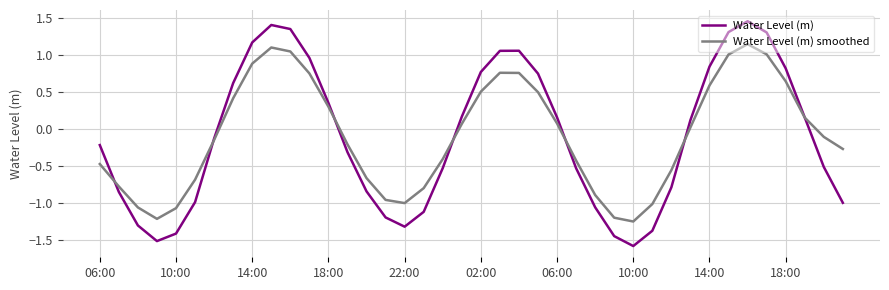

Rank the series by their maximum value, from lowest to highest.

Water Level (m) smoothed, Water Level (m)